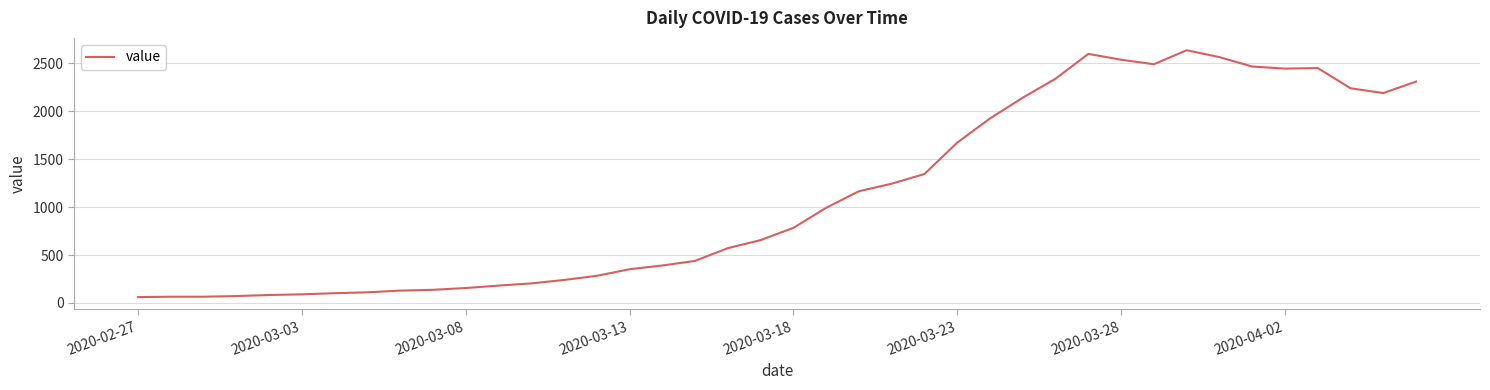

What is the smallest value displayed?

61